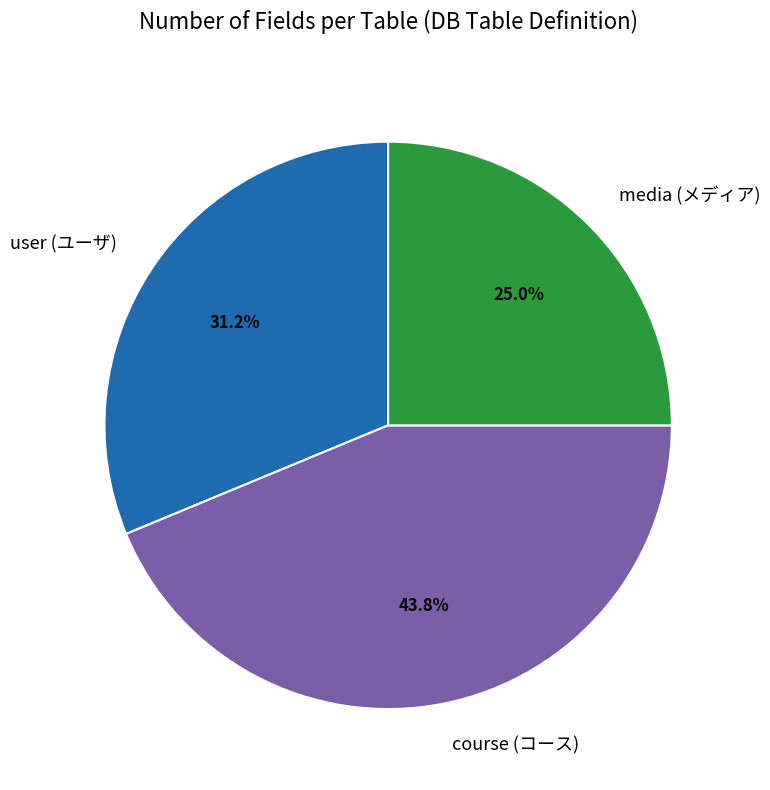

How many slices are in this pie chart?

3